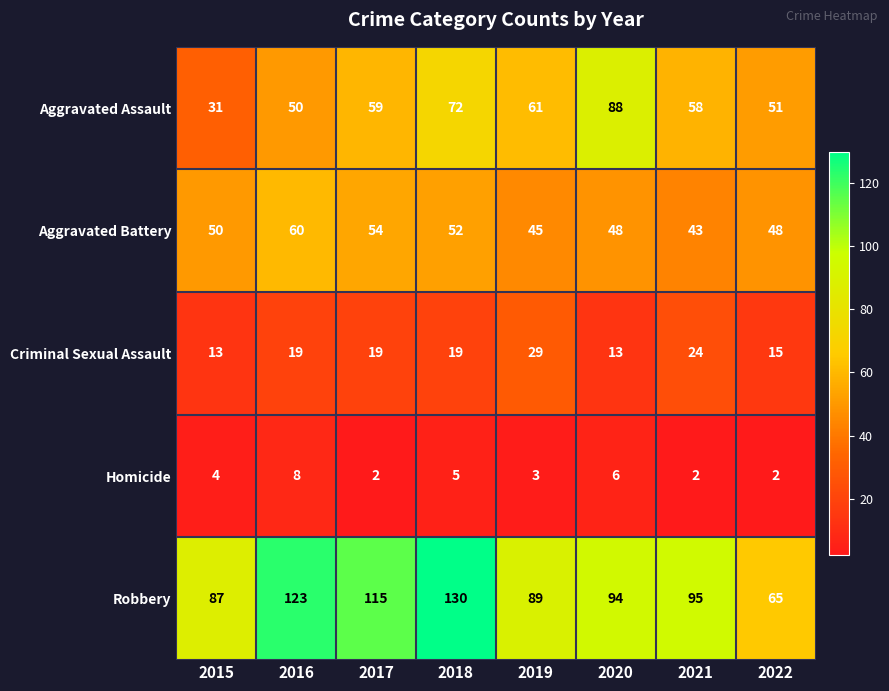

Between 2016 and 2019, which series saw the biggest shift?

Robbery